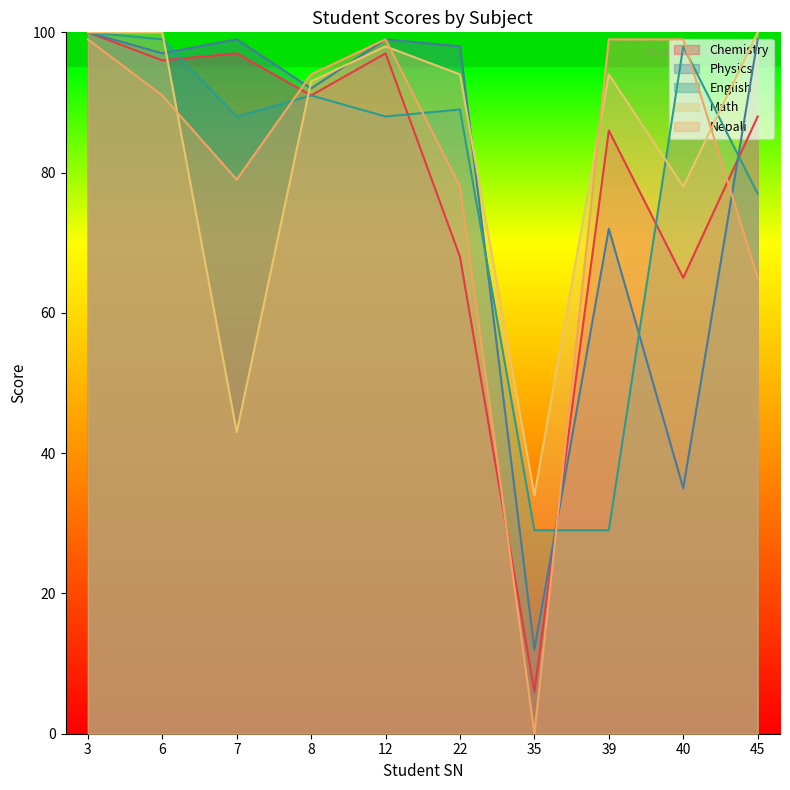

Between 6 and 40, which series saw the biggest shift?

Physics